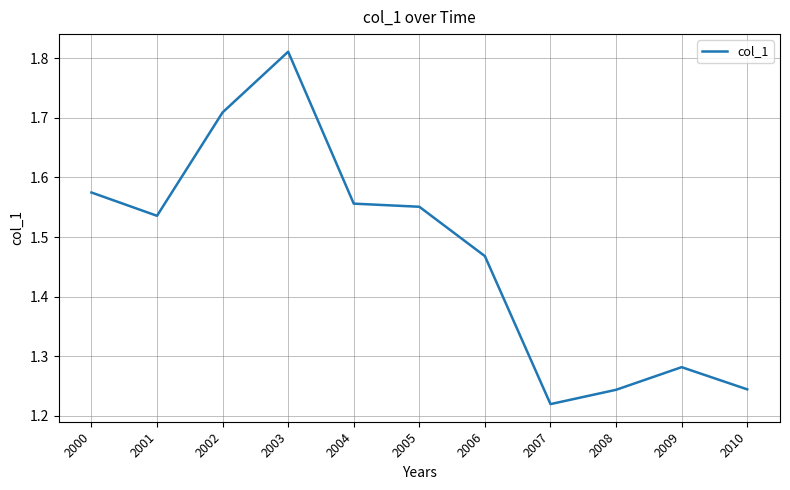

What is the sum of the values at 2004 and 2001?

3.1